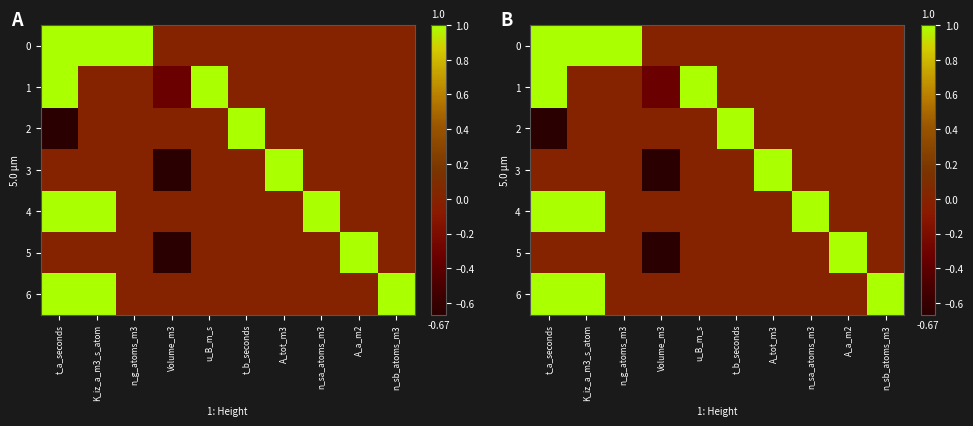

List the labels in order of 6 value, smallest first.

n_g_atoms_m3, Volume_m3, u_B_m_s, t_b_seconds, A_tot_m3, n_sa_atoms_m3, A_a_m2, t_a_seconds, K_iz_a_m3_s_atom, n_sb_atoms_m3